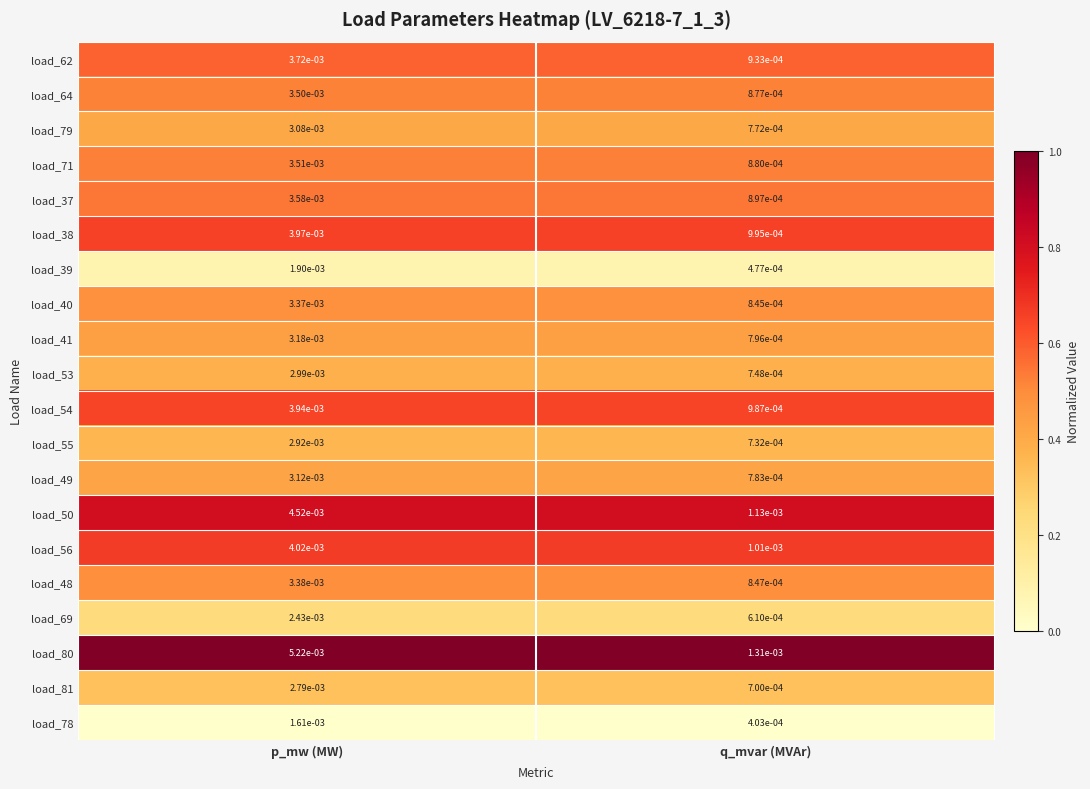

At p_mw (MW), list the series in order from largest to smallest.

load_80, load_50, load_56, load_38, load_54, load_62, load_37, load_71, load_64, load_48, load_40, load_41, load_49, load_79, load_53, load_55, load_81, load_69, load_39, load_78